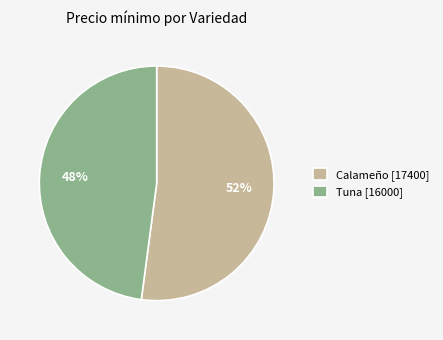

Is there any slice that represents more than half of the pie?

Yes